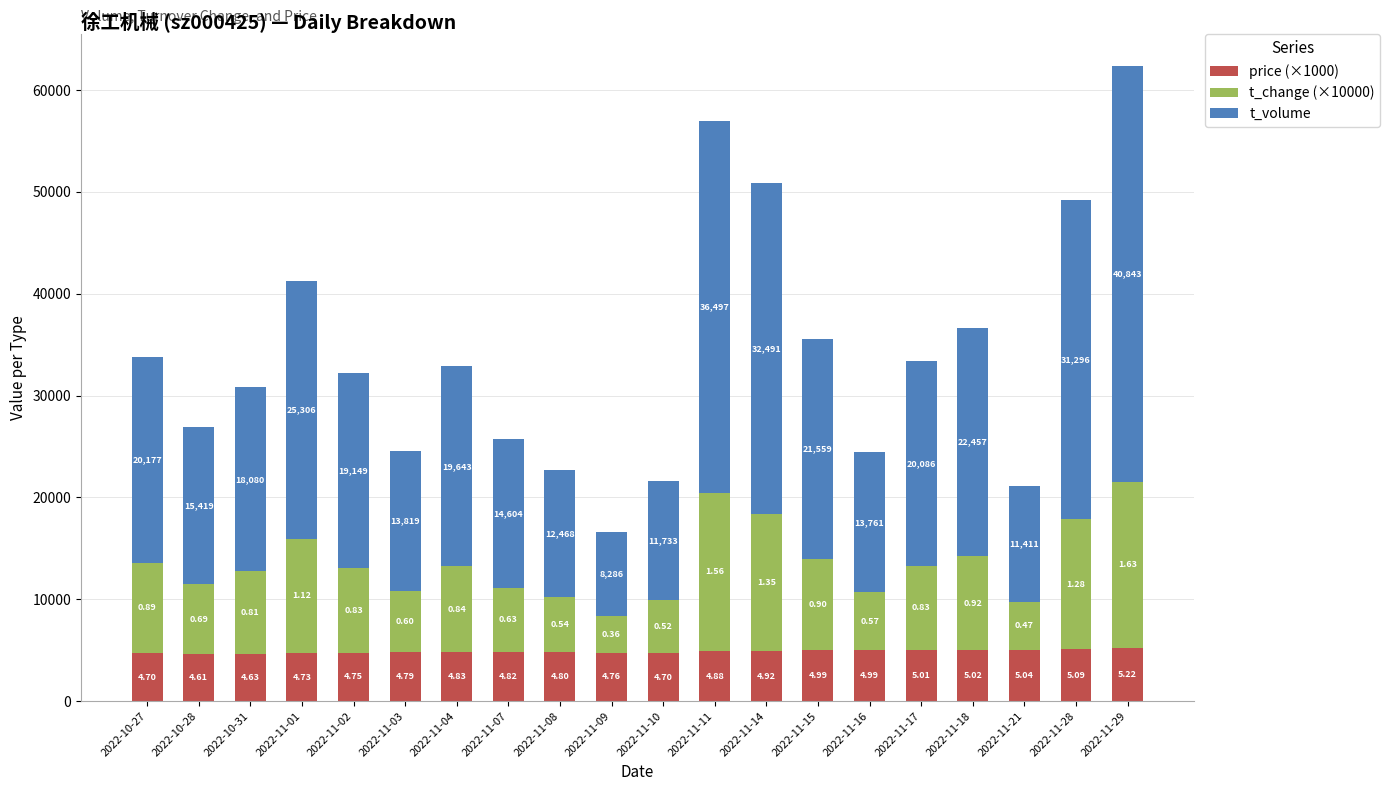

What position from the left is 2022-11-03?

6